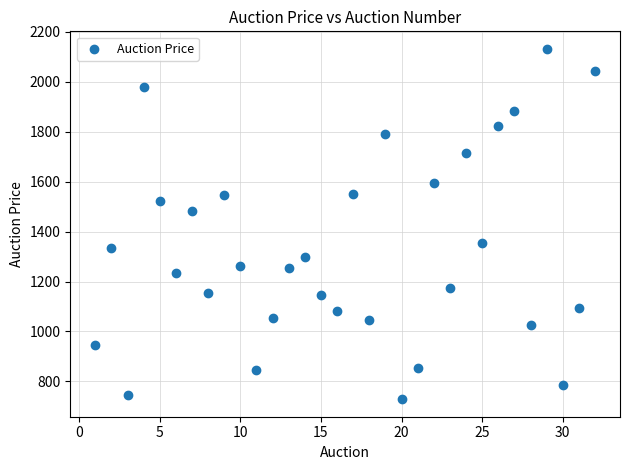

What Y value in the scatter plot is closest to 1430?

1483